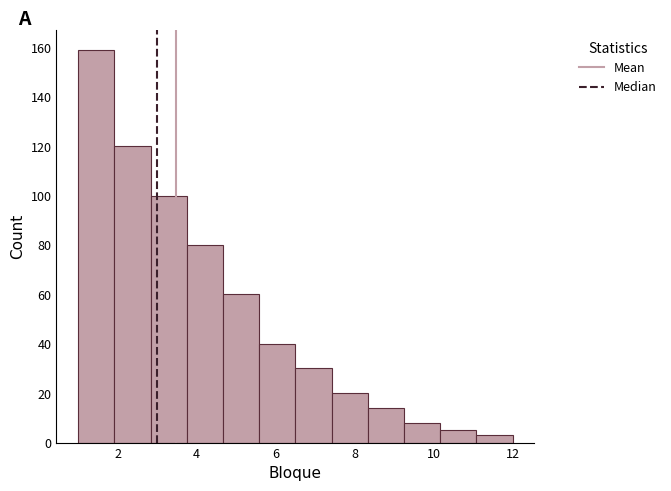

Which range on the x-axis has the tallest bar?

1.0 to 2.0